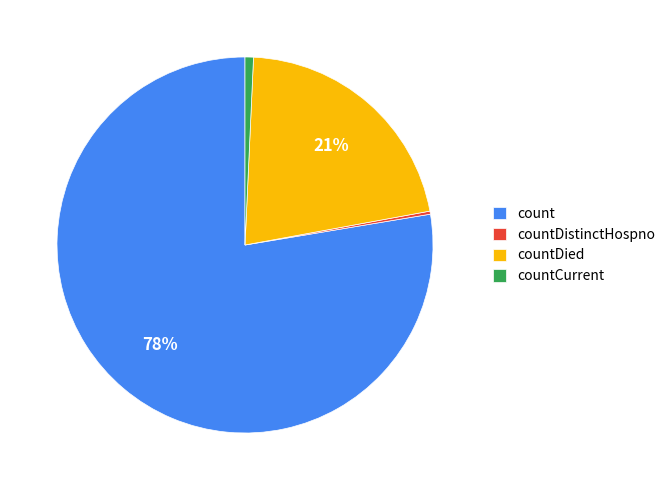

The countDied slice represents 21% of the pie. True or false?

True